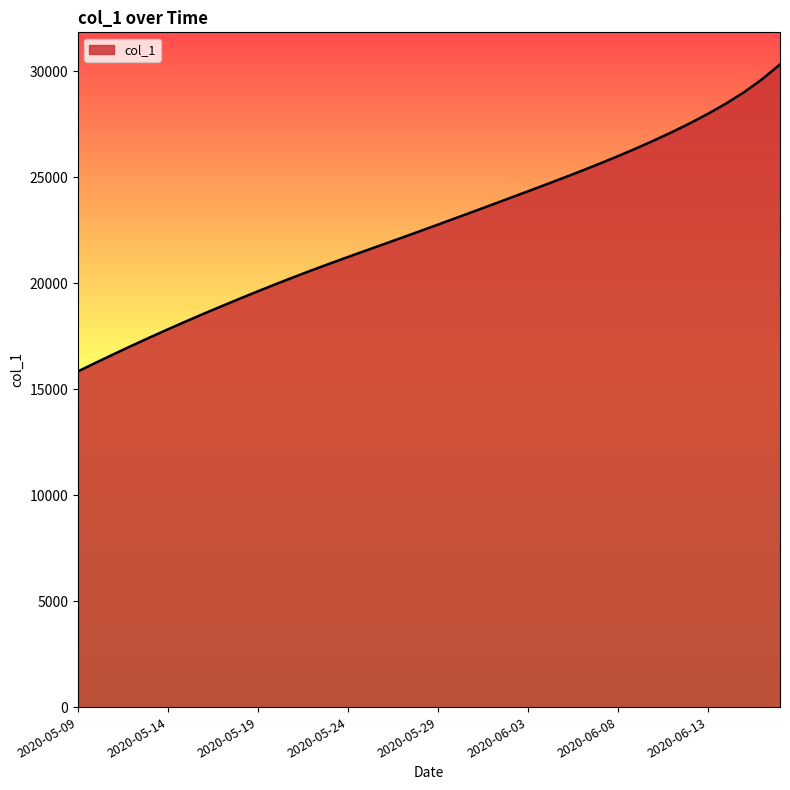

What is the greatest value displayed?

30325.0